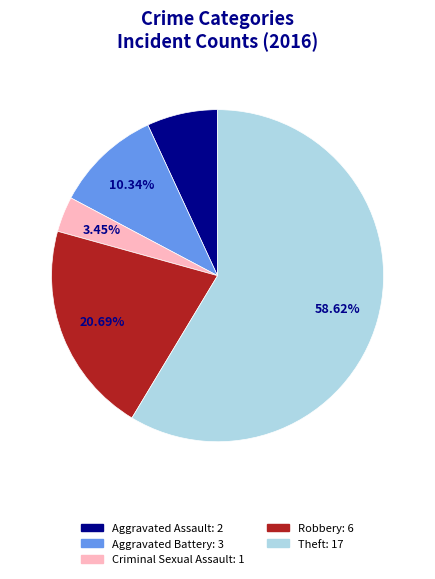

Is the sum of Criminal Sexual Assault and Theft greater than half?

Yes